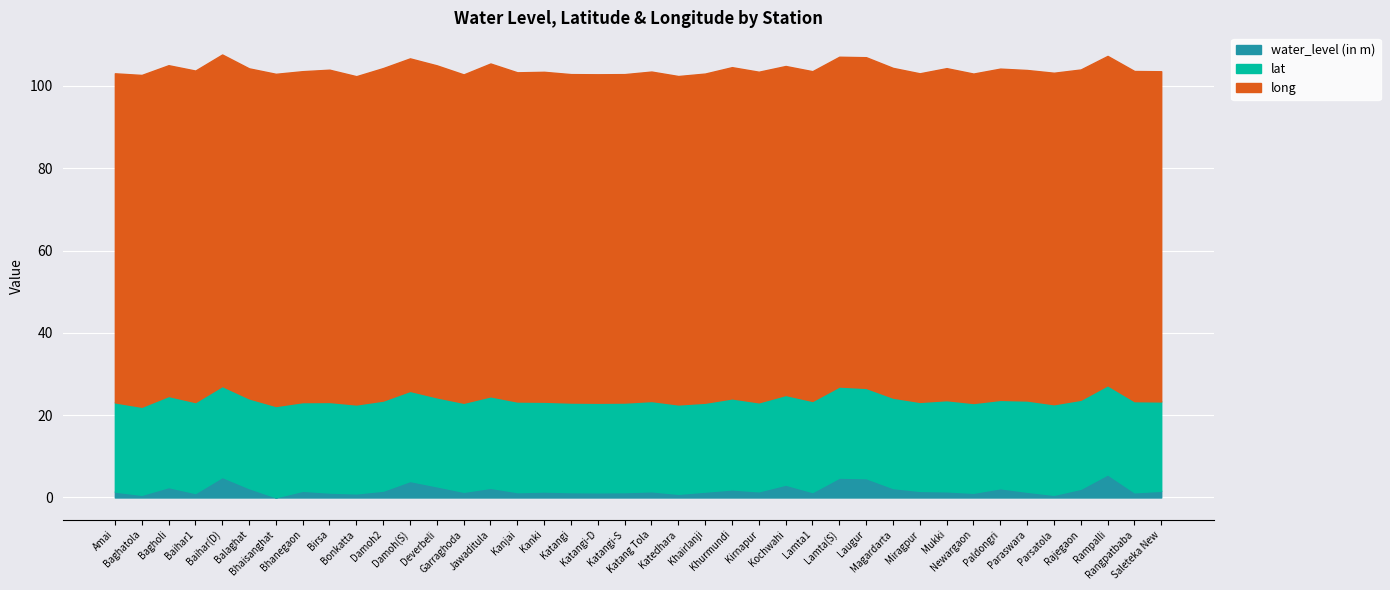

At Bonkatta, list the series in order from smallest to largest.

water_level (in m), lat, long